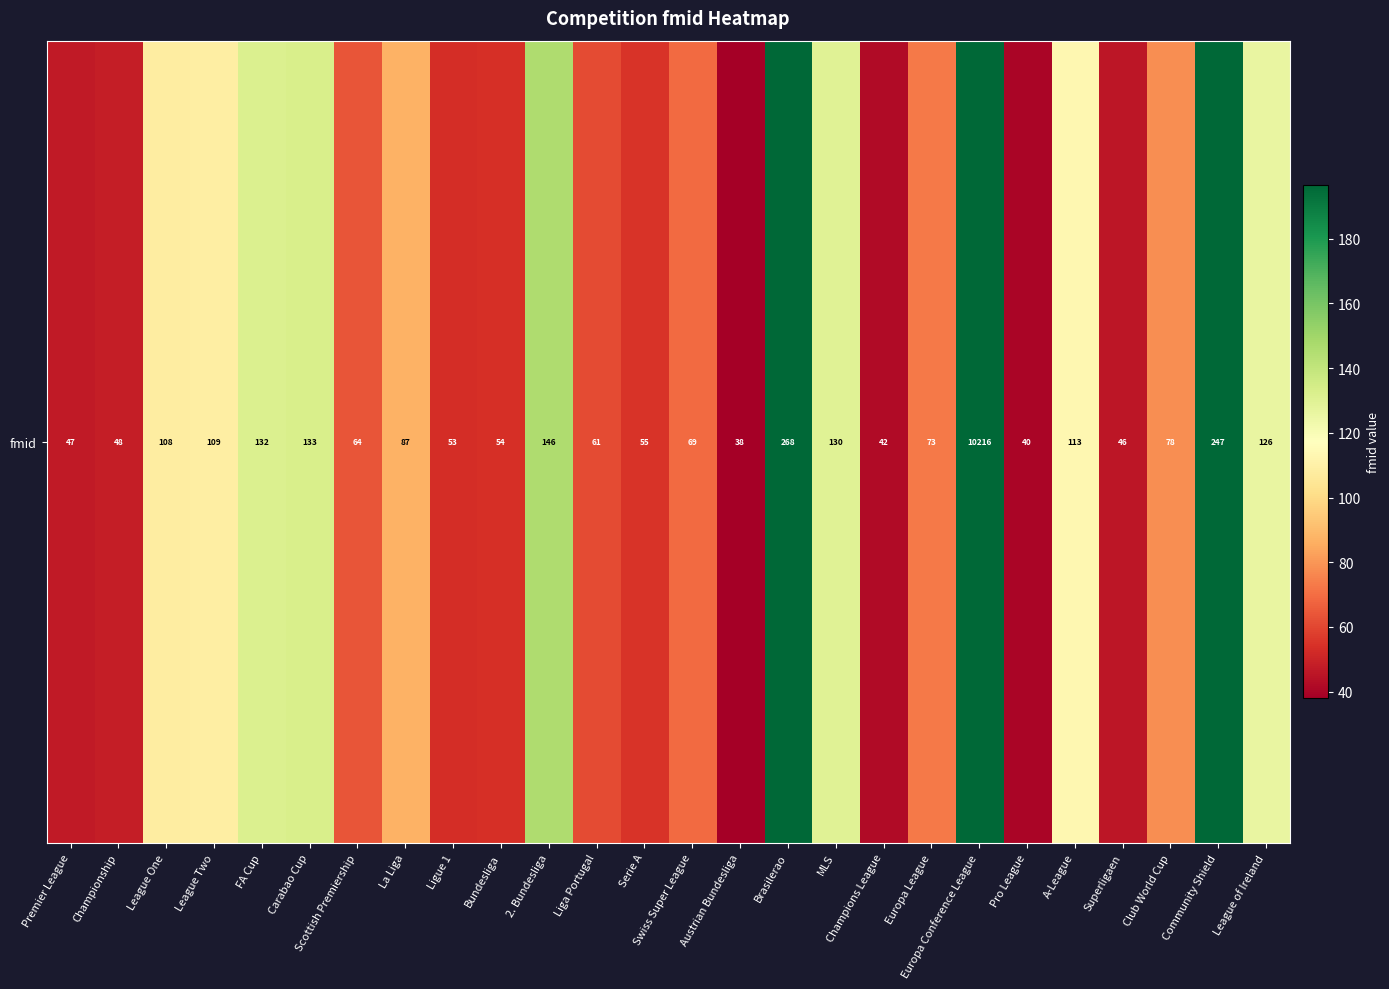

What value does the data have at A-League?

113